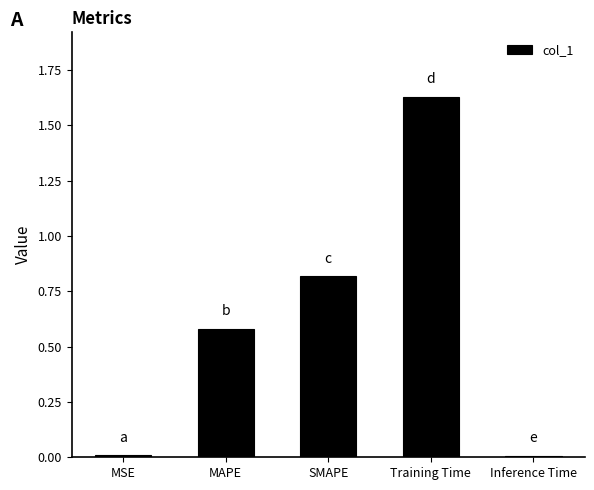

Which label corresponds to the largest value in the chart?

Training Time